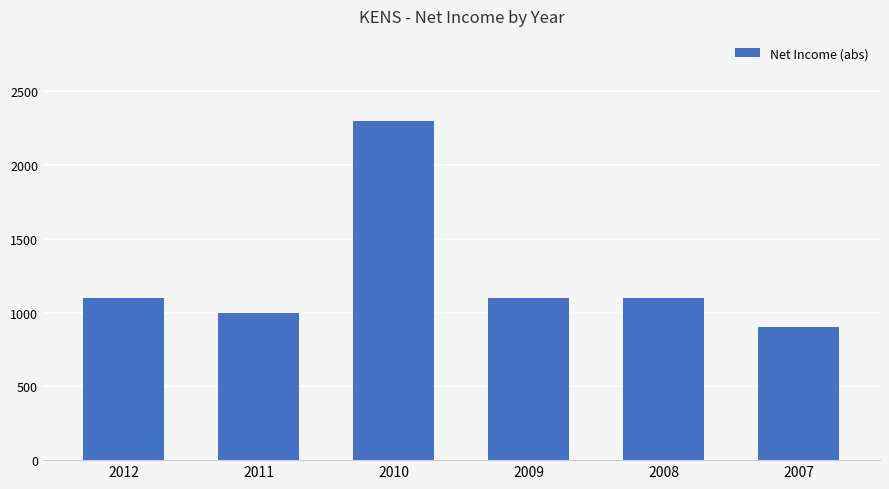

What is the smallest value displayed?

900